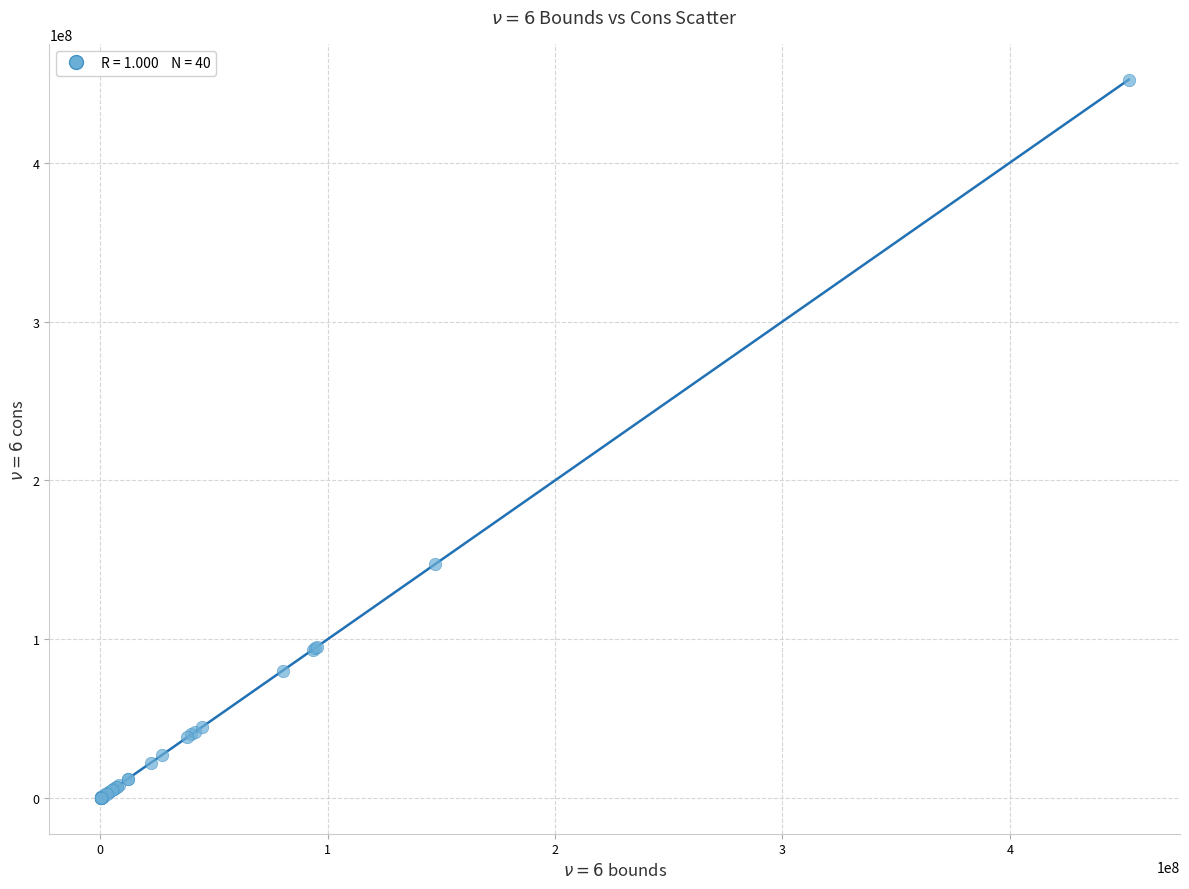

What Y value in the scatter plot is closest to 226214912?

147389510.4